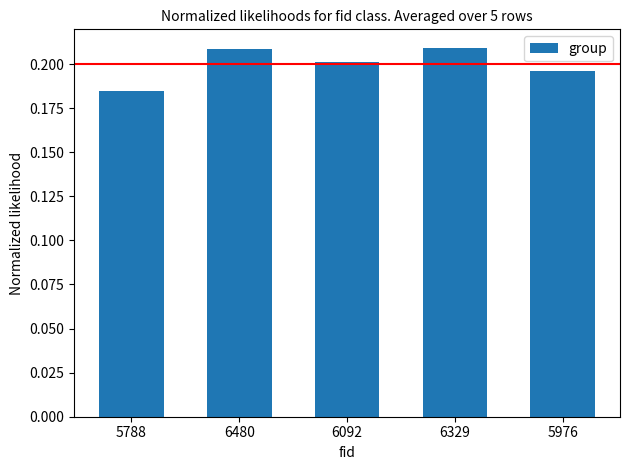

Where is the data nearest to the value 0?

5788